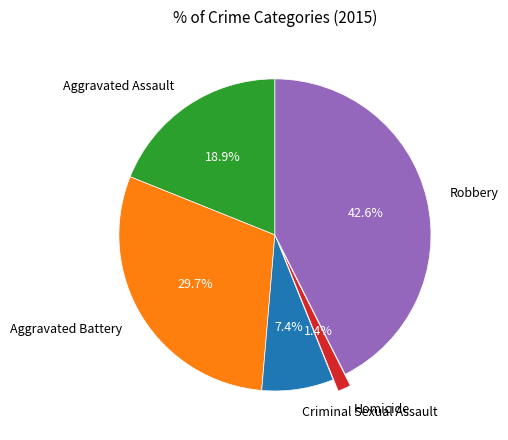

What portion of the pie excludes Homicide?

98.6%